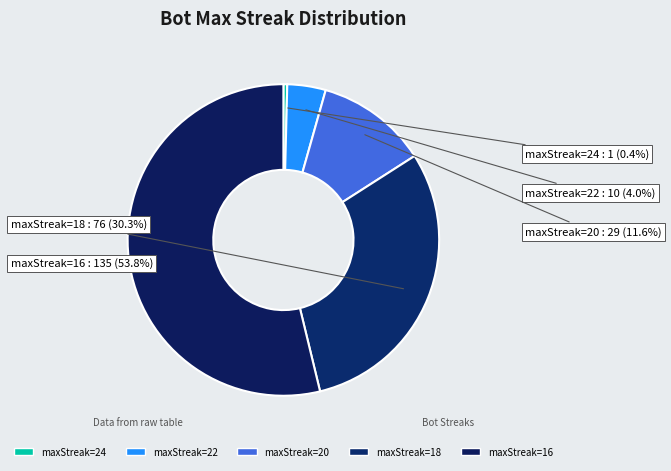

How many segments does this pie chart have?

5